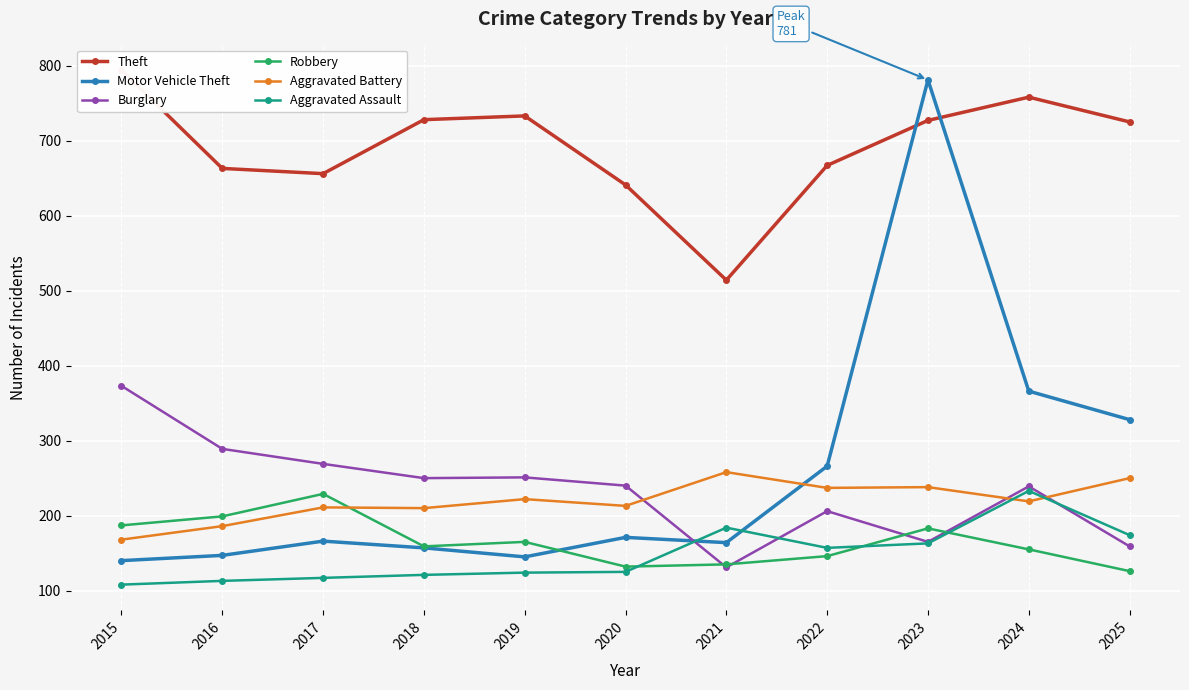

At which category is the sum across all series the highest?

2023